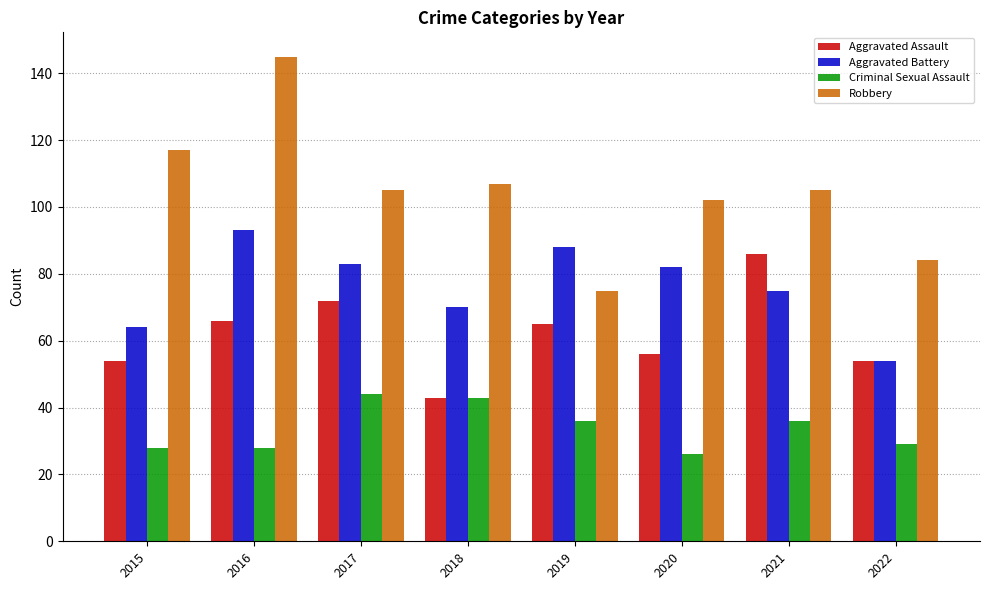

Which category has the highest value in the Aggravated Assault series?

2021